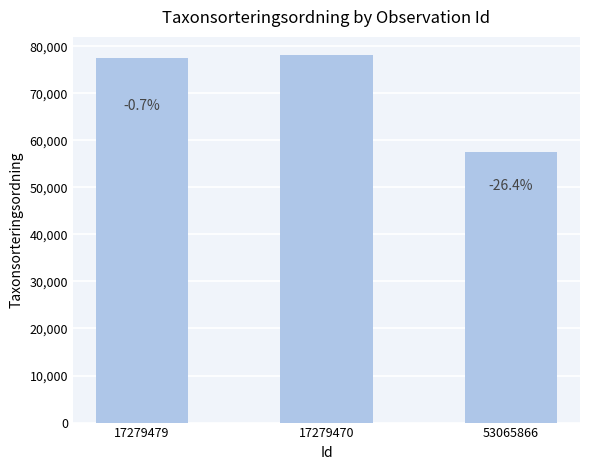

What is the difference between the values at 17279470 and 53065866?

20582